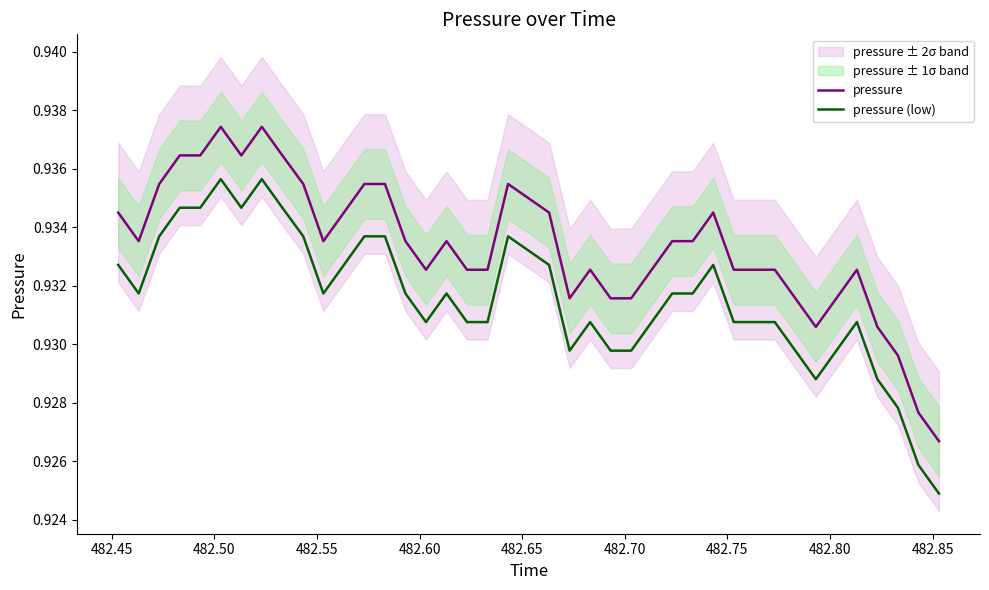

True or false: pressure (low) and pressure cross at least once.

False